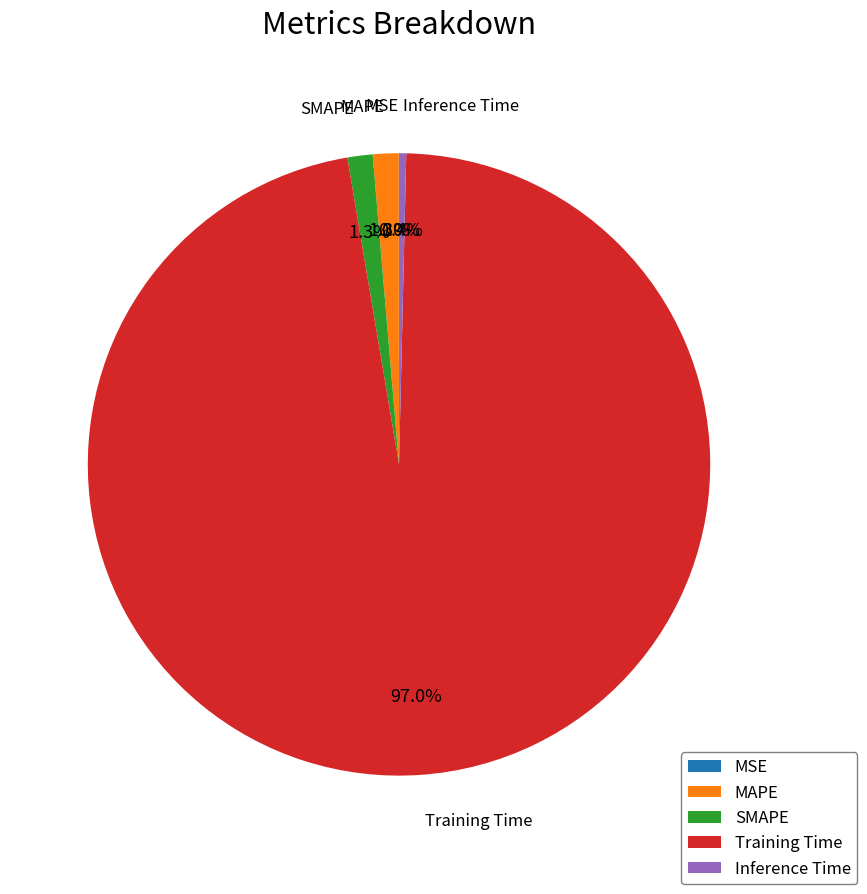

Which slice is the largest?

Training Time